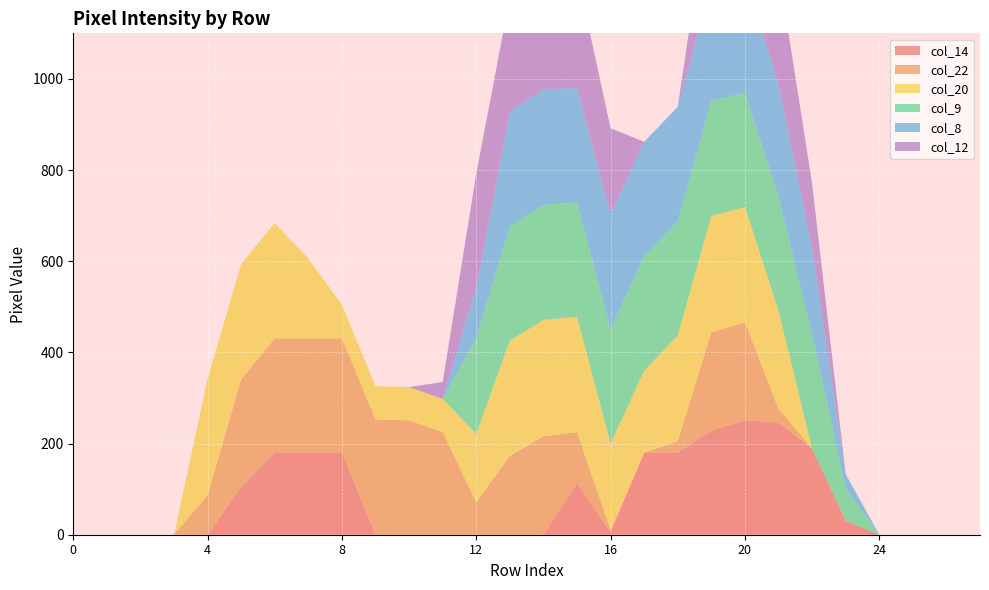

Reading right to left, what are all the values shown in this chart?

col_14: 0	0	0	0	31	189	246	251	228	180	180	5	113	0	0	0	0	0	0	180	180	180	105	0	0	0	0	0
col_22: 0	0	0	0	0	0	30	215	216	25	0	5	112	216	173	71	225	251	253	251	251	251	236	87	0	0	0	0
col_20: 0	0	0	0	0	0	216	253	255	232	180	190	253	255	253	150	73	73	73	73	175	253	253	255	0	0	0	0
col_9: 0	0	0	0	71	251	251	251	253	251	251	251	251	253	251	211	0	0	0	0	0	0	0	0	0	0	0	0
col_8: 0	0	0	0	31	189	246	251	253	251	251	251	251	253	251	109	0	0	0	0	0	0	0	0	0	0	0	0
col_12: 0	0	0	0	0	142	251	251	228	0	0	190	251	243	251	251	37	0	0	0	0	0	0	0	0	0	0	0